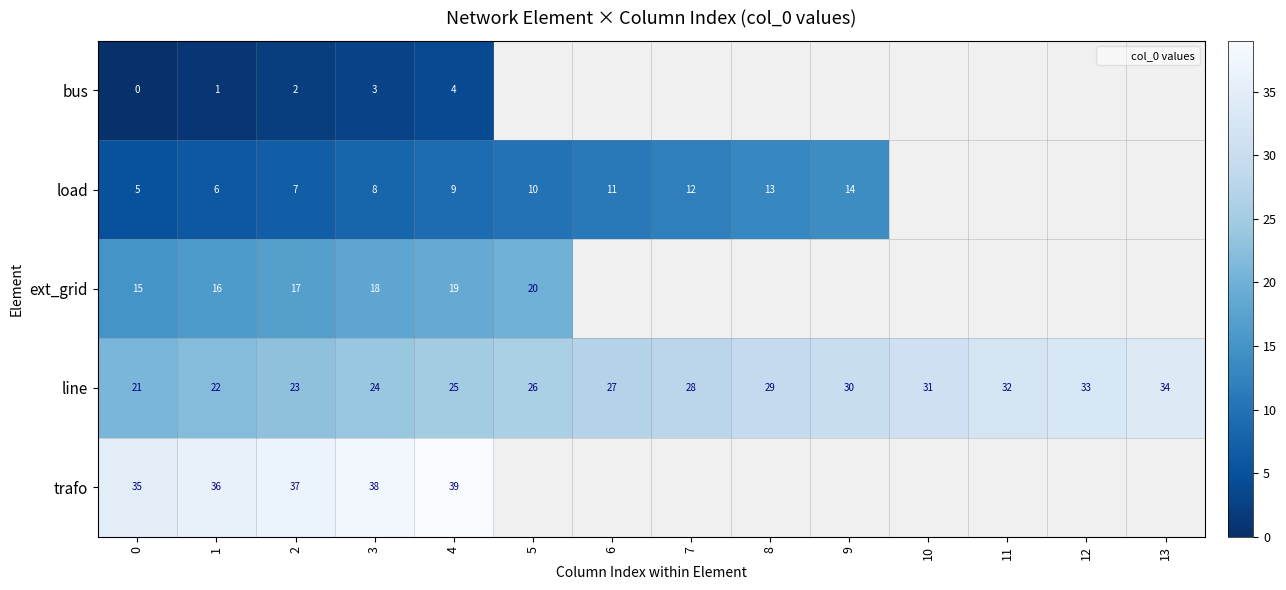

Is it true that load equals 2.8 at 7?

False